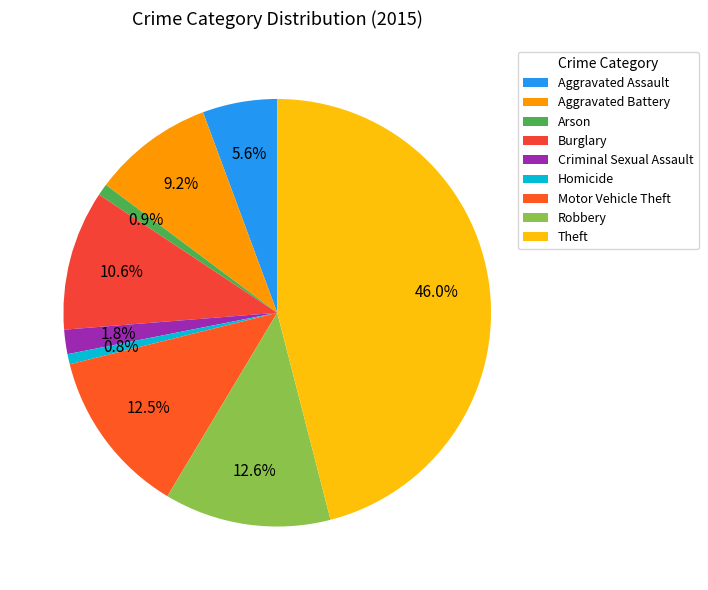

What percentage is the Robbery slice, to the nearest percent?

13%